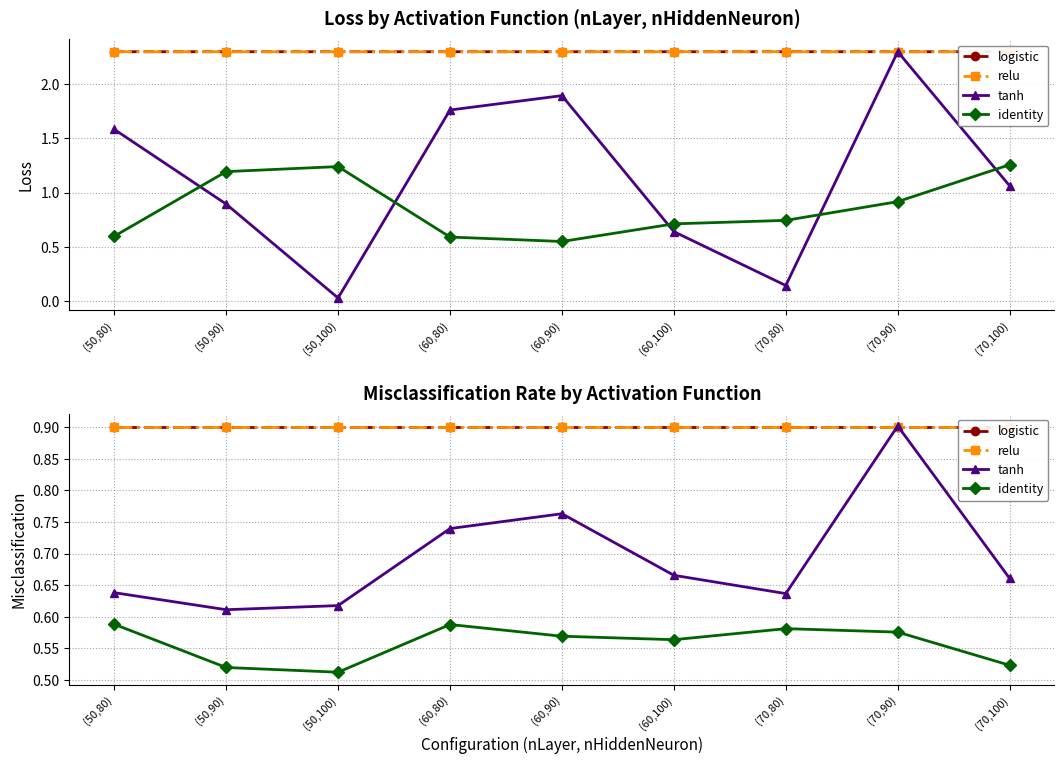

What is the maximum value for relu?

0.9